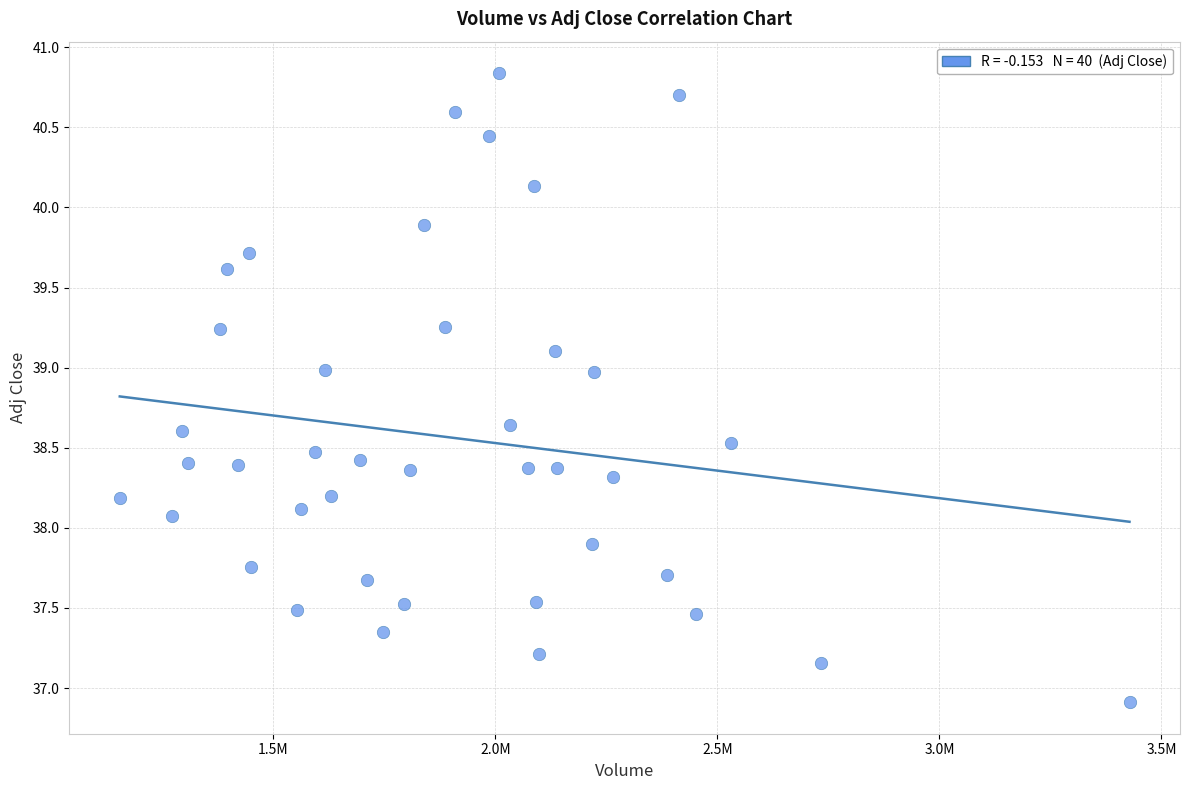

What is the range of Y values (max minus min)?

3.9